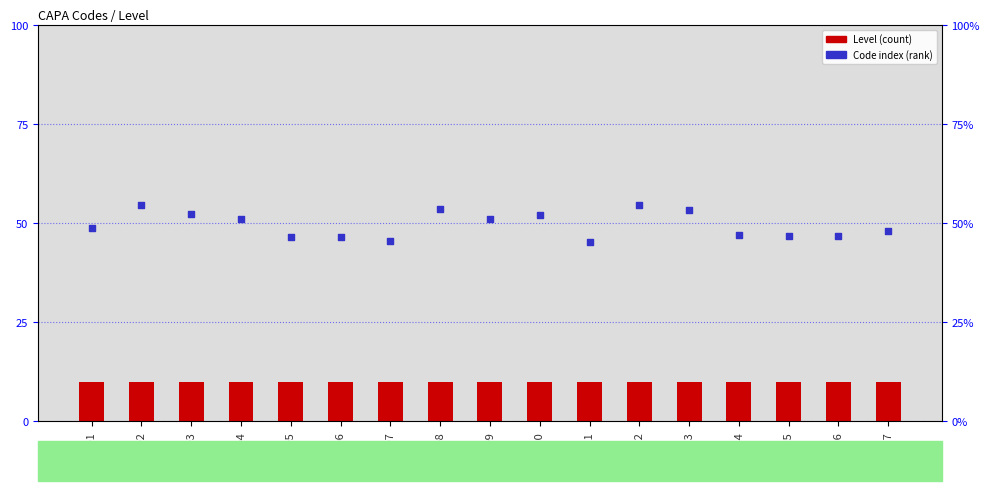

What are all the series names shown in the legend?

Level, Code index